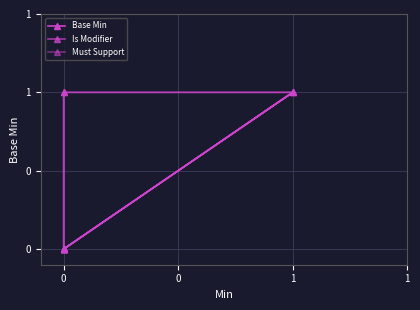

Which series changed the most between 0 and 1?

Is Modifier